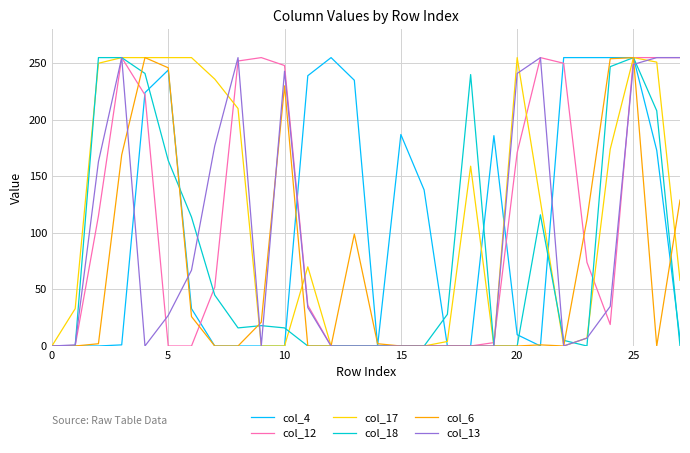

Is this an area chart (filled region under the line)?

No